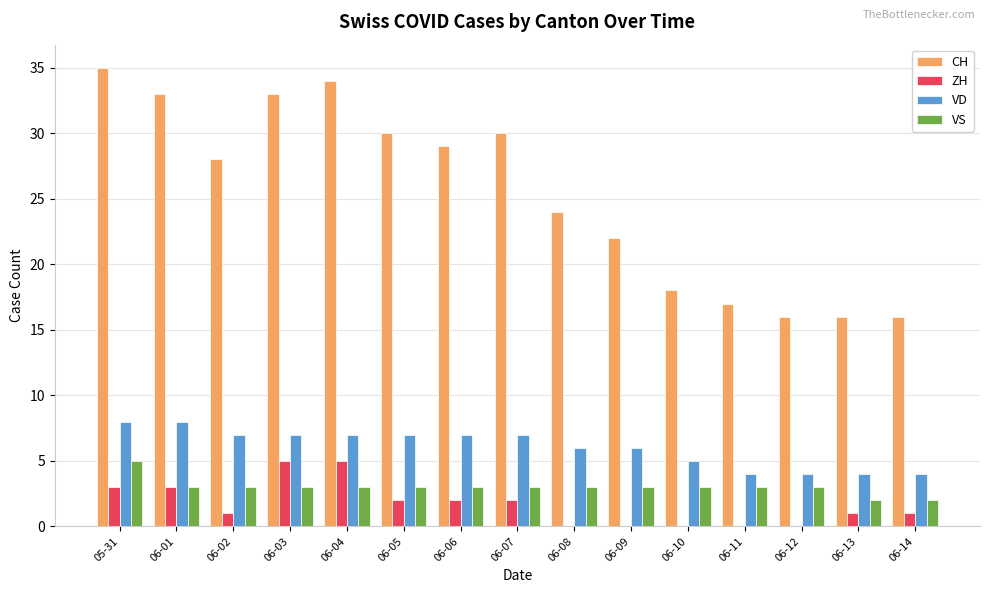

Which series changed the most between 06-01 and 06-09?

CH